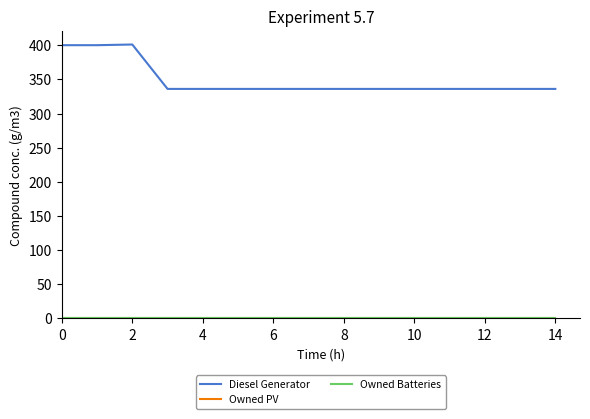

Does the chart have visible grid lines?

No